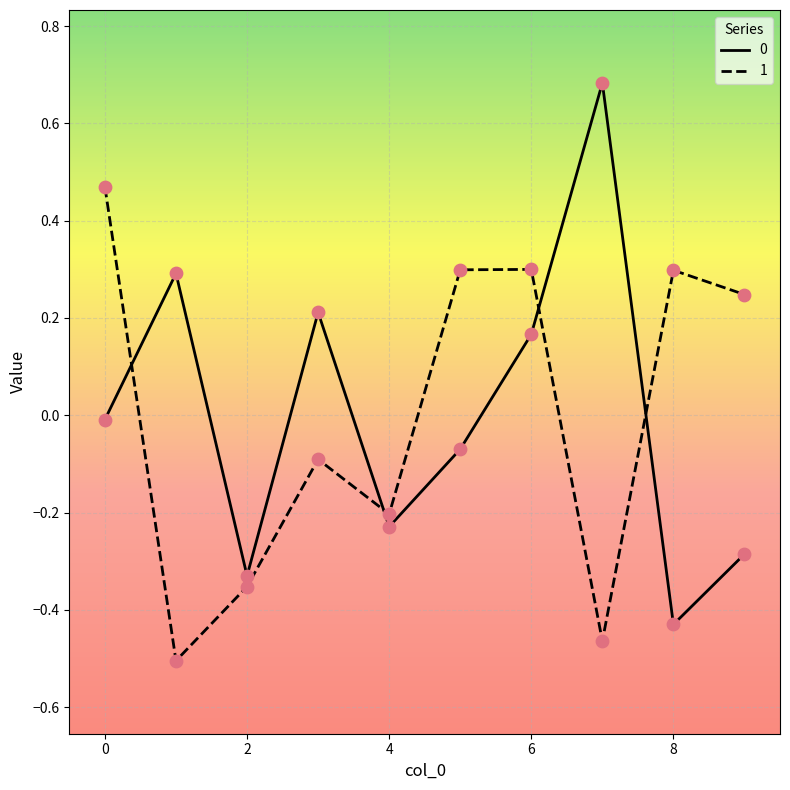

At which category is the sum across all series the highest?

6